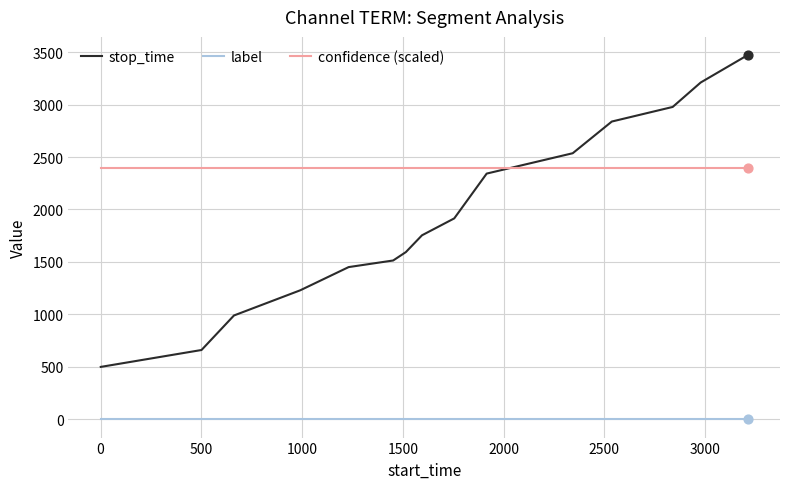

What is the highest value of the confidence (scaled) series?

2390.6